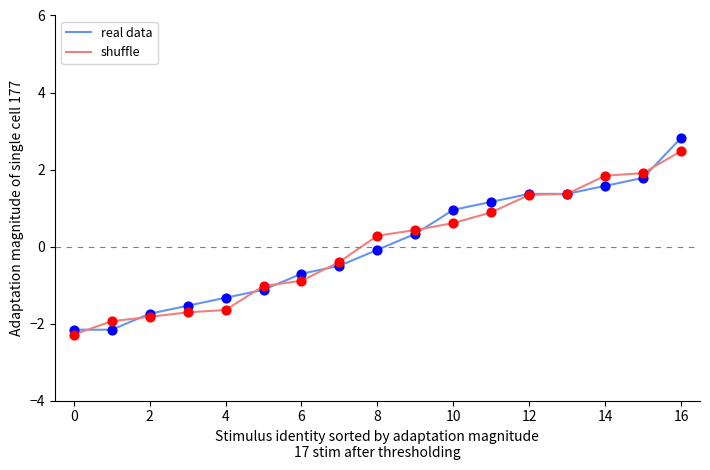

What is the minimum value shown in the chart?

-2.3